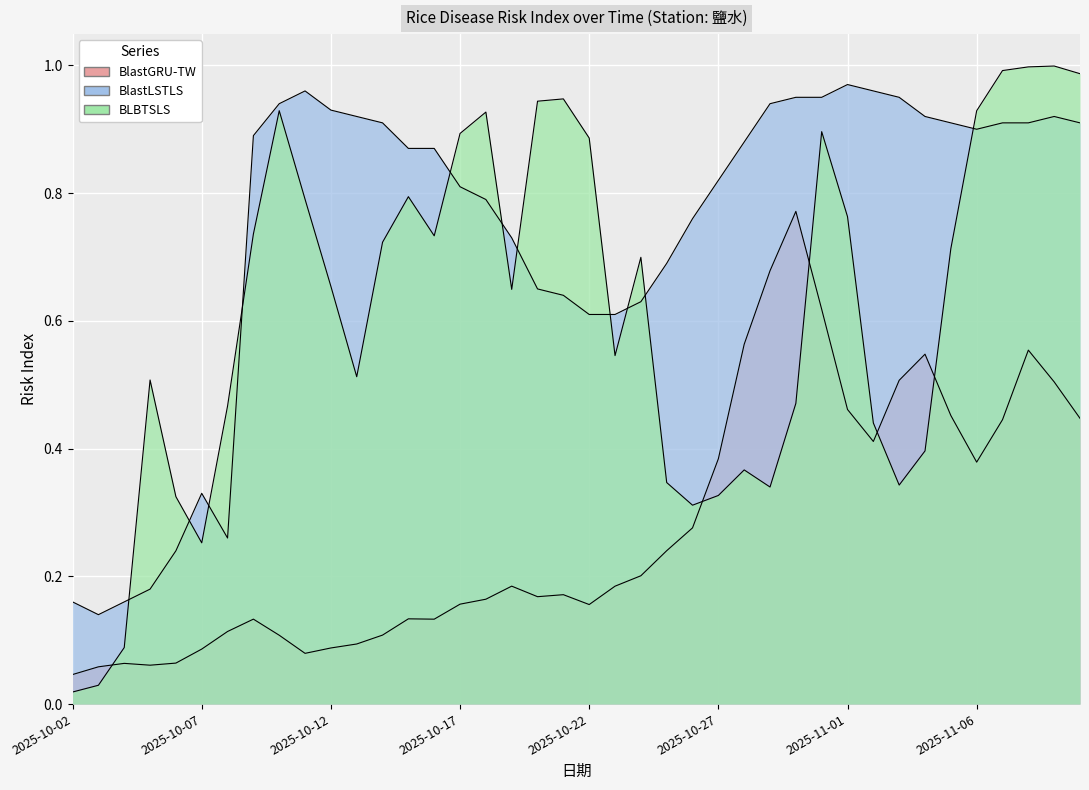

How many lines are shown in the chart?

3